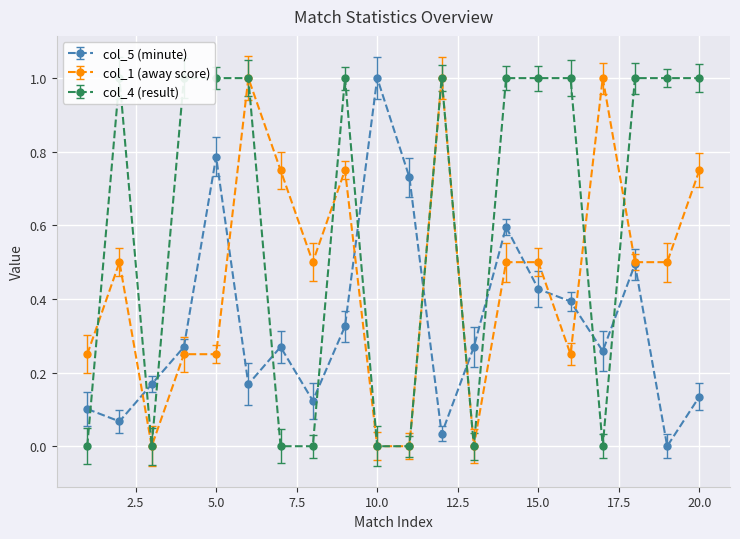

In col_5 (minute), how many points are lower than both neighbors (excluding endpoints)?

6